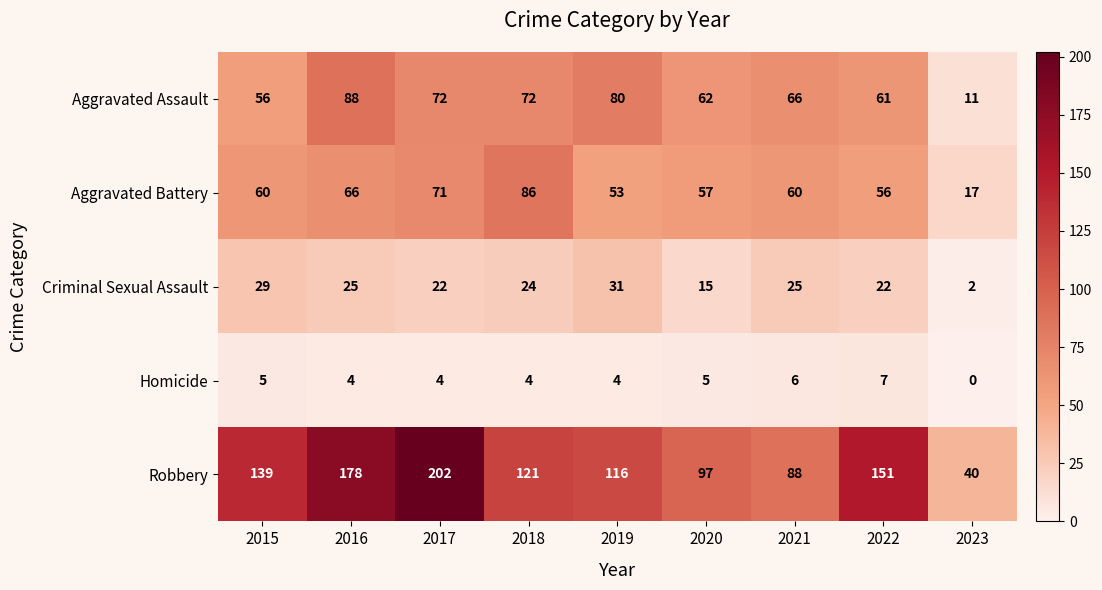

What is the difference between the maximum and minimum values in the Criminal Sexual Assault series?

29